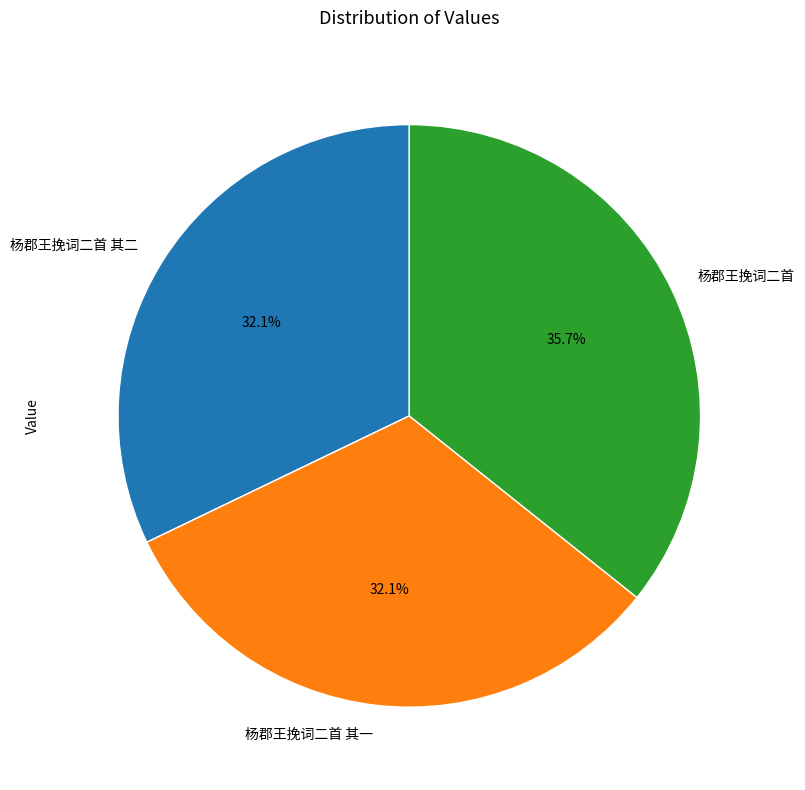

To the nearest percent, what percentage of the pie is 杨郡王挽词二首?

36%